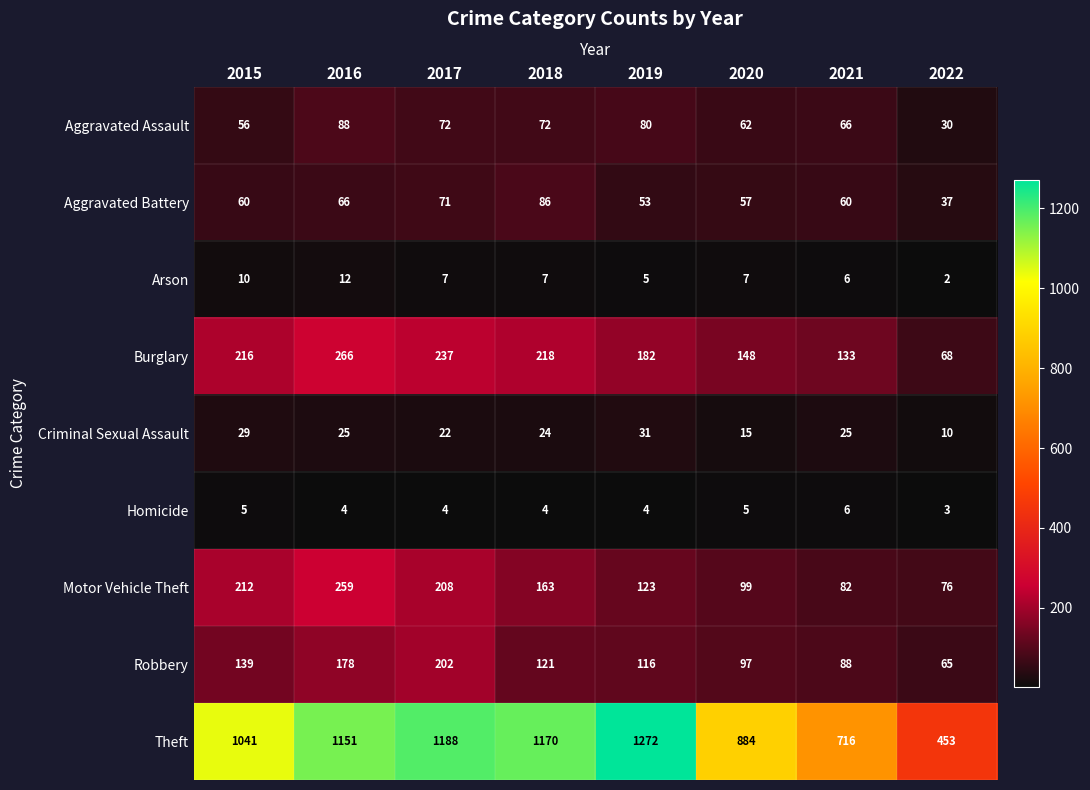

What is the difference between the Theft values at 2018 and 2016?

19